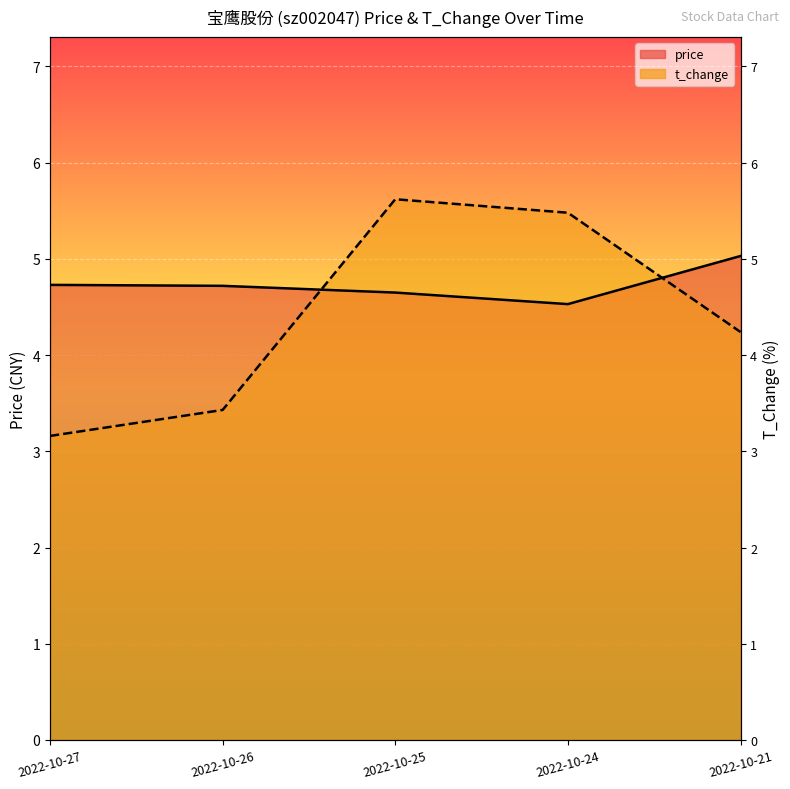

What is the sum of all price values?

23.7